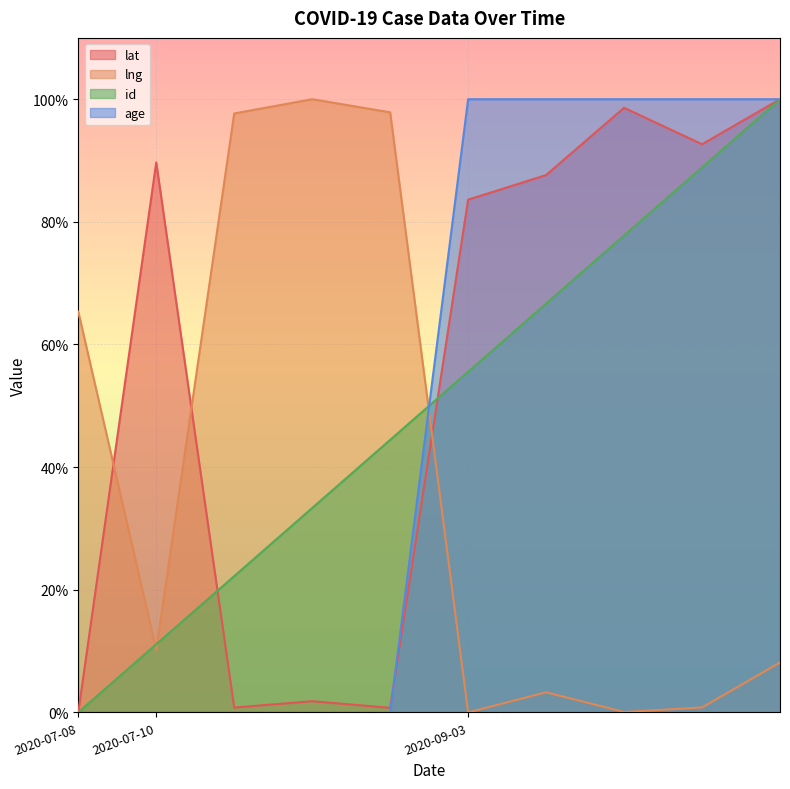

Reading right to left, transcribe all the data shown in this chart.

lat: 2020-09-03=100.0	2020-09-03=92.7	2020-09-03=98.6	2020-09-03=87.6	2020-09-03=83.6	2020-07-10=0.7	2020-07-10=1.8	2020-07-10=0.8	2020-07-10=89.7	2020-07-08=0.0
lng: 2020-09-03=8.1	2020-09-03=0.8	2020-09-03=0.1	2020-09-03=3.3	2020-09-03=0.0	2020-07-10=97.9	2020-07-10=100.0	2020-07-10=97.7	2020-07-10=10.2	2020-07-08=65.4
id: 2020-09-03=100.0	2020-09-03=88.9	2020-09-03=77.8	2020-09-03=66.7	2020-09-03=55.6	2020-07-10=44.4	2020-07-10=33.3	2020-07-10=22.2	2020-07-10=11.1	2020-07-08=0.0
age: 2020-09-03=100.0	2020-09-03=100.0	2020-09-03=100.0	2020-09-03=100.0	2020-09-03=100.0	2020-07-10=0.0	2020-07-10=0.0	2020-07-10=0.0	2020-07-10=0.0	2020-07-08=0.0